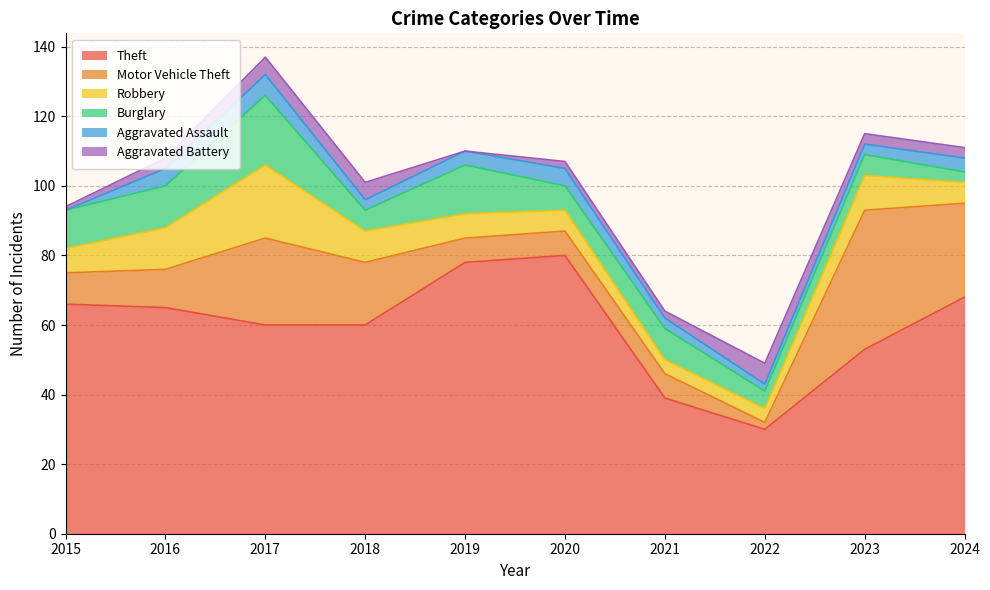

True or false: Burglary has more than 2 interior local peaks.

True